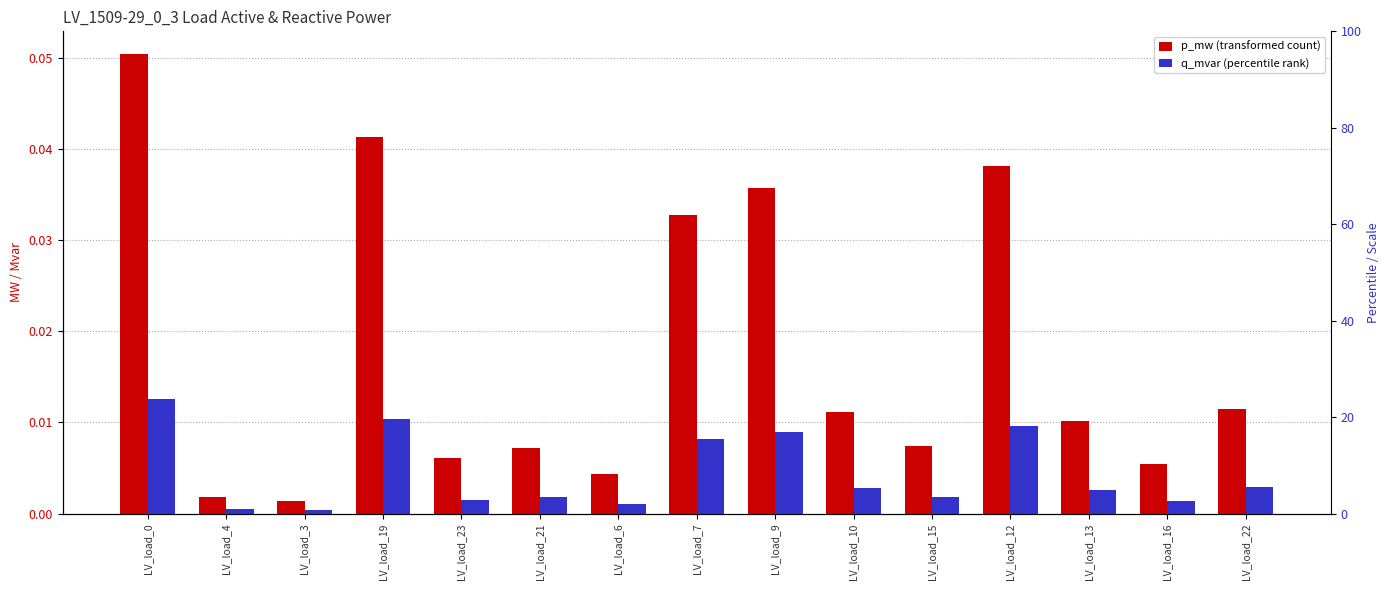

Which has a higher value, LV_load_6 or LV_load_10?

LV_load_10